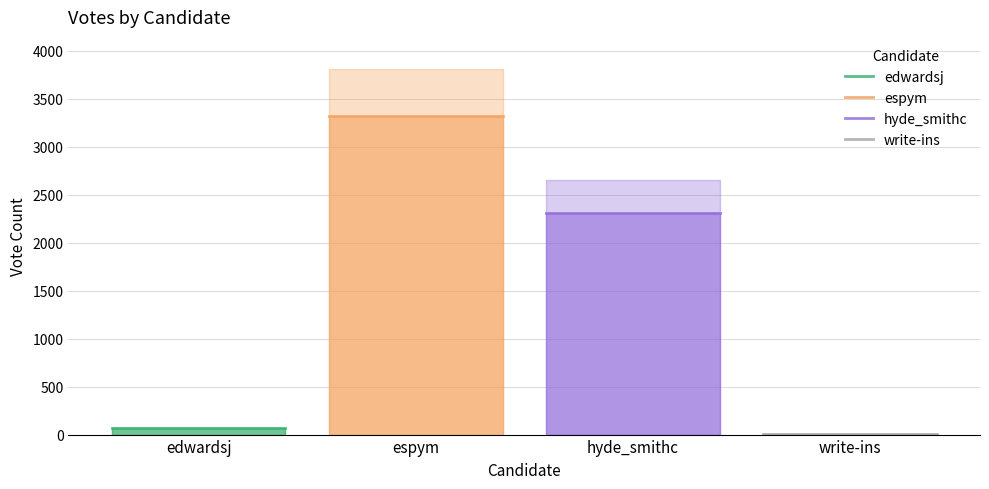

Is it true that hyde_smithc equals 544 at edwardsj?

False